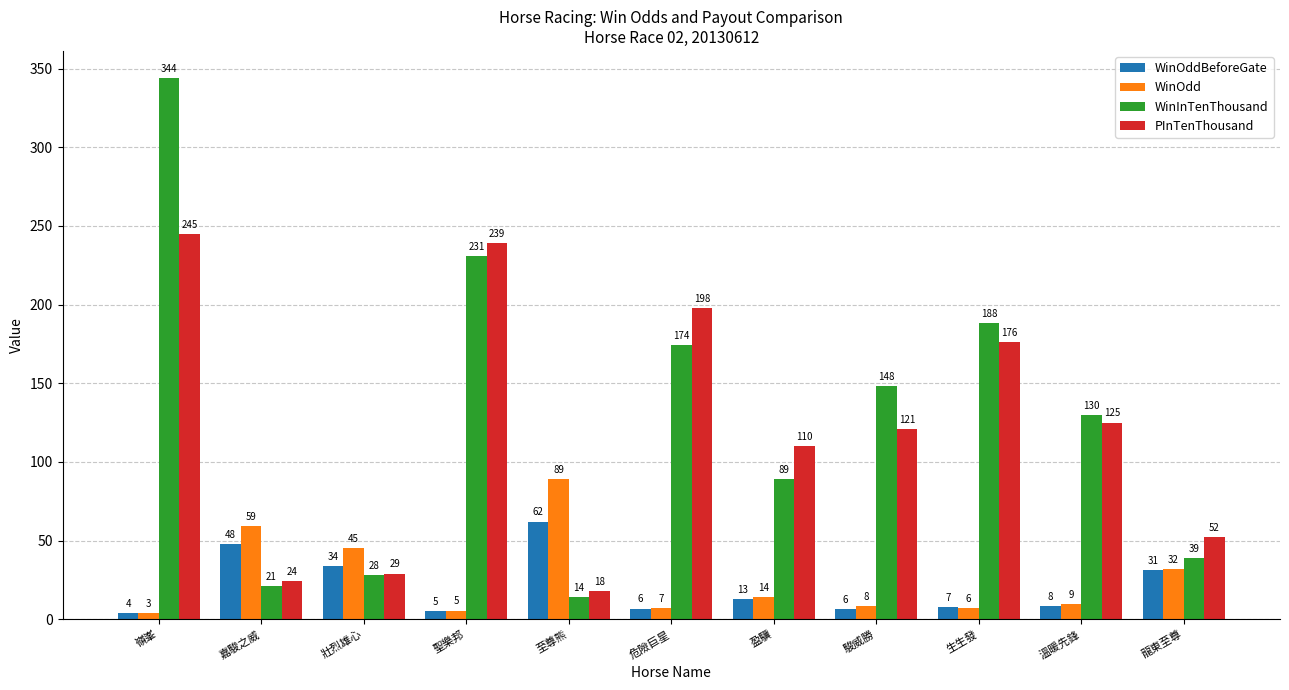

How many data points does each series have?

11